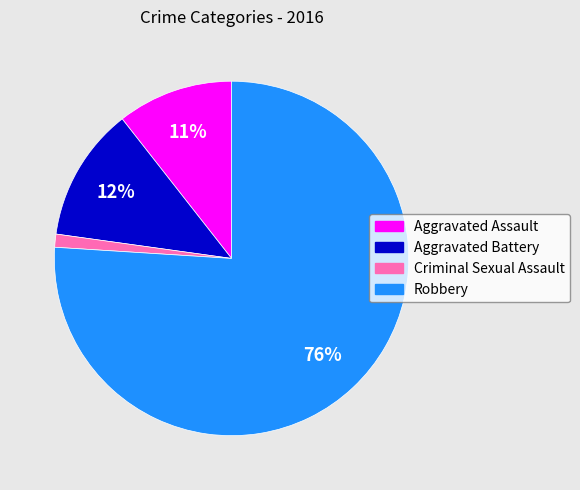

Approximately how many times larger is the value at Aggravated Assault compared to Robbery?

0.1